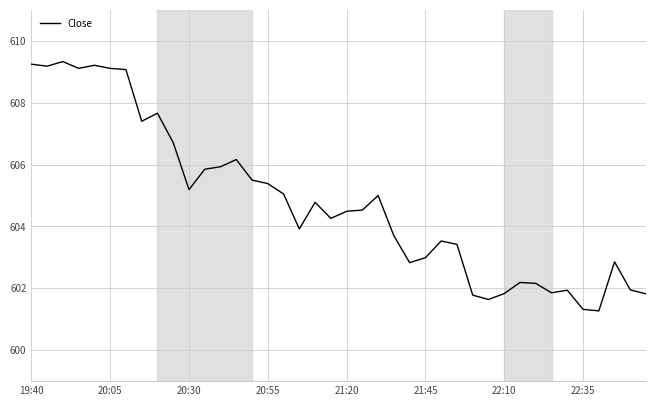

What is the difference between the maximum and minimum values?

8.1